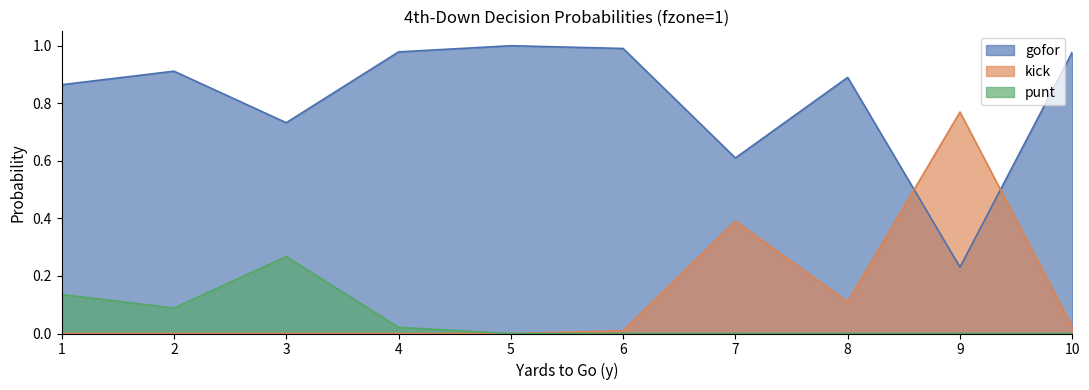

True or false: punt has a value of 0.1 at 2.

True